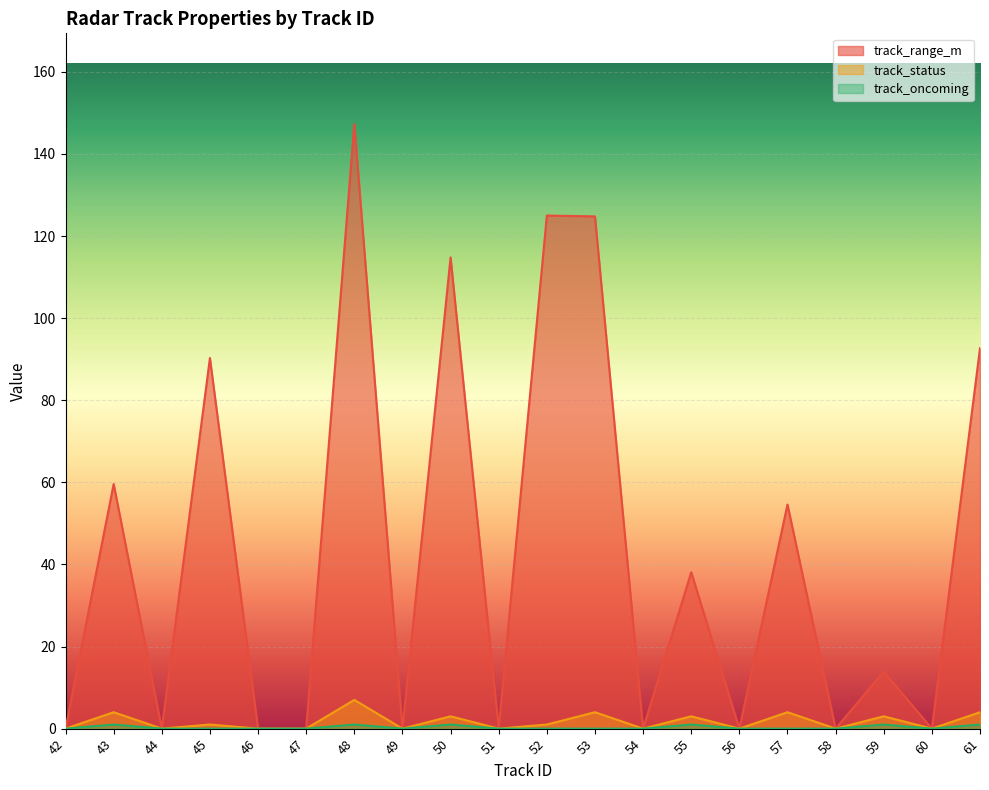

At which label is track_range_m closest to 73?

43